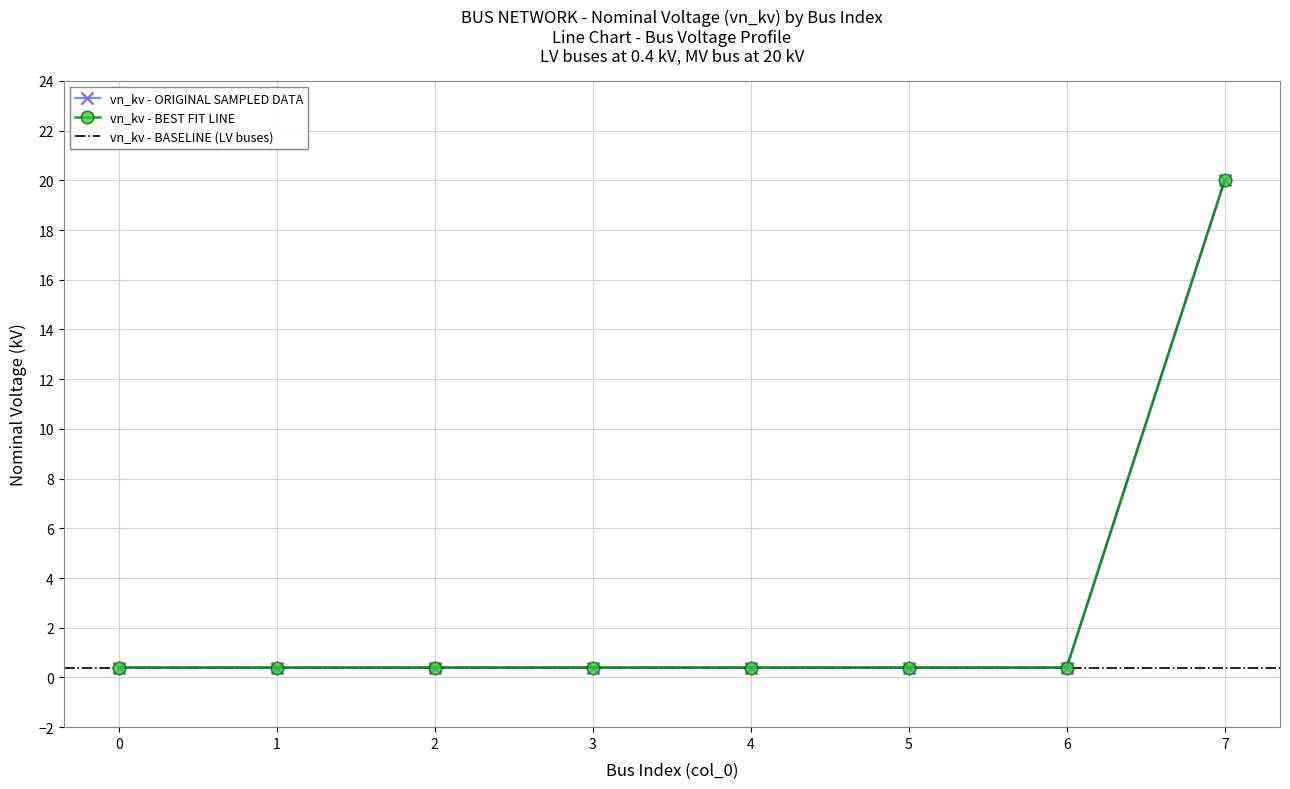

List the labels in order of value, smallest first.

0, 1, 2, 3, 4, 5, 6, 7